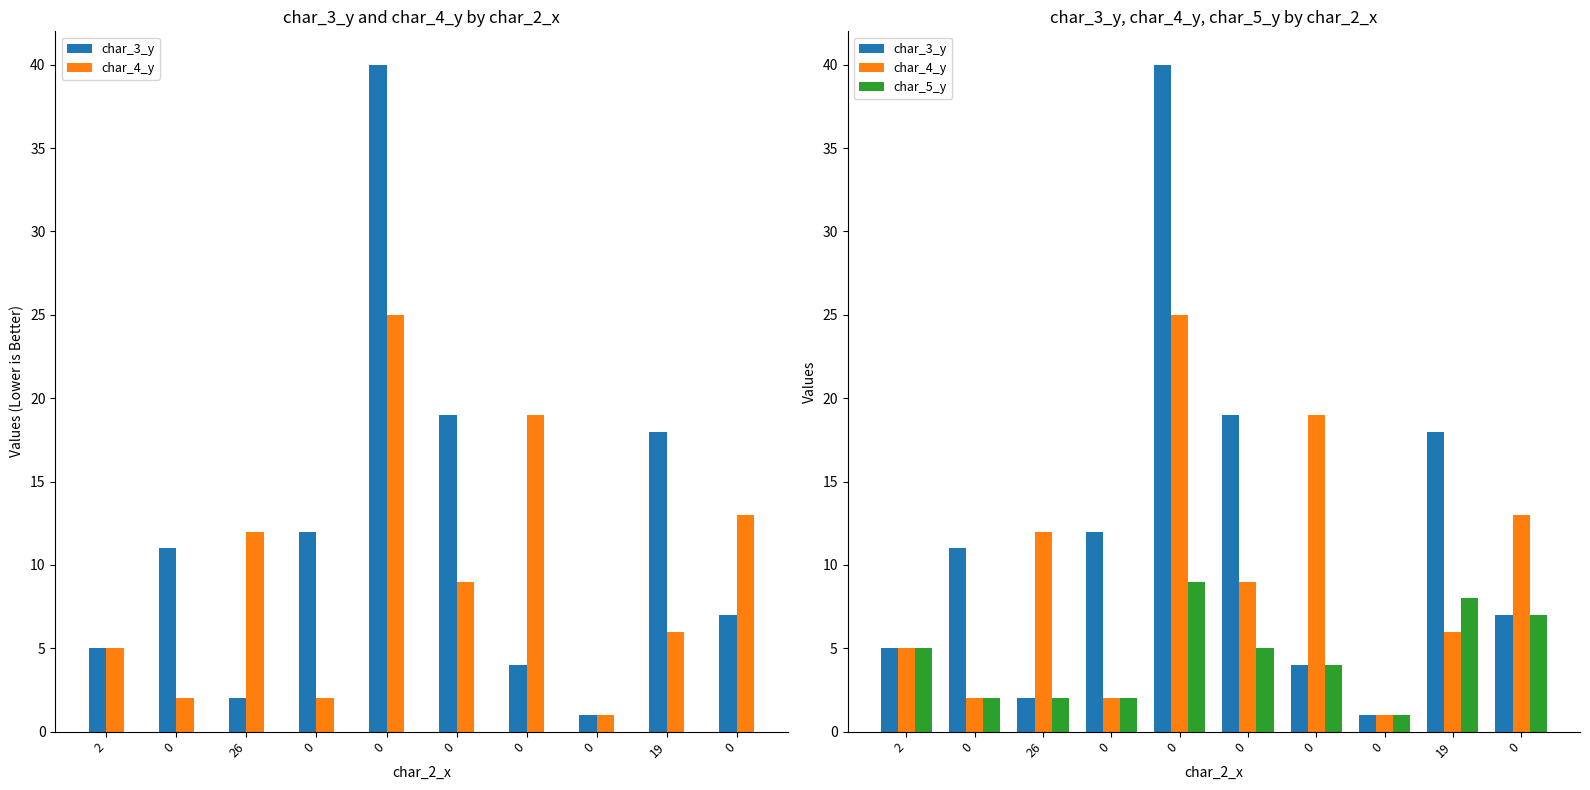

The char_5_y series shows 2 at 0. True or false?

False